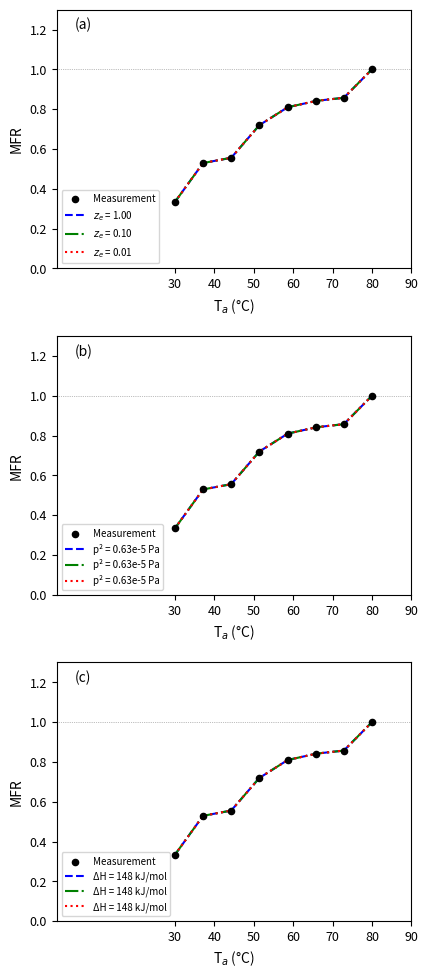

Between 50 and 40, which is larger?

50